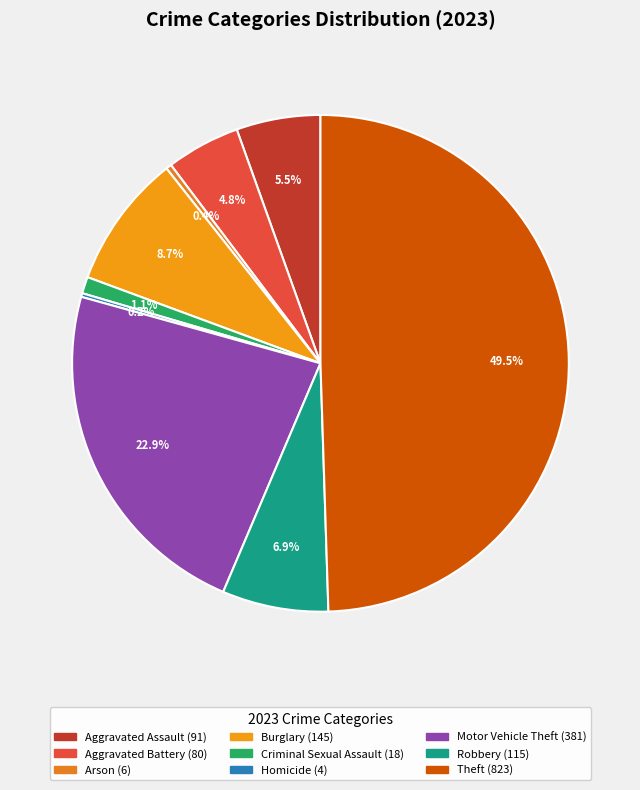

Is it true that Criminal Sexual Assault is 1% of the pie?

True